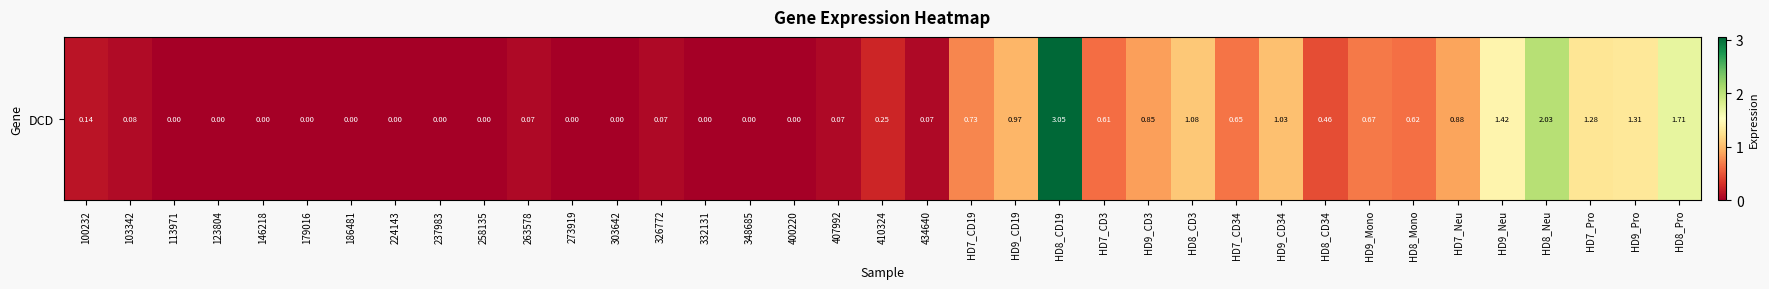

Which label corresponds to the largest value in the chart?

HD8_CD19